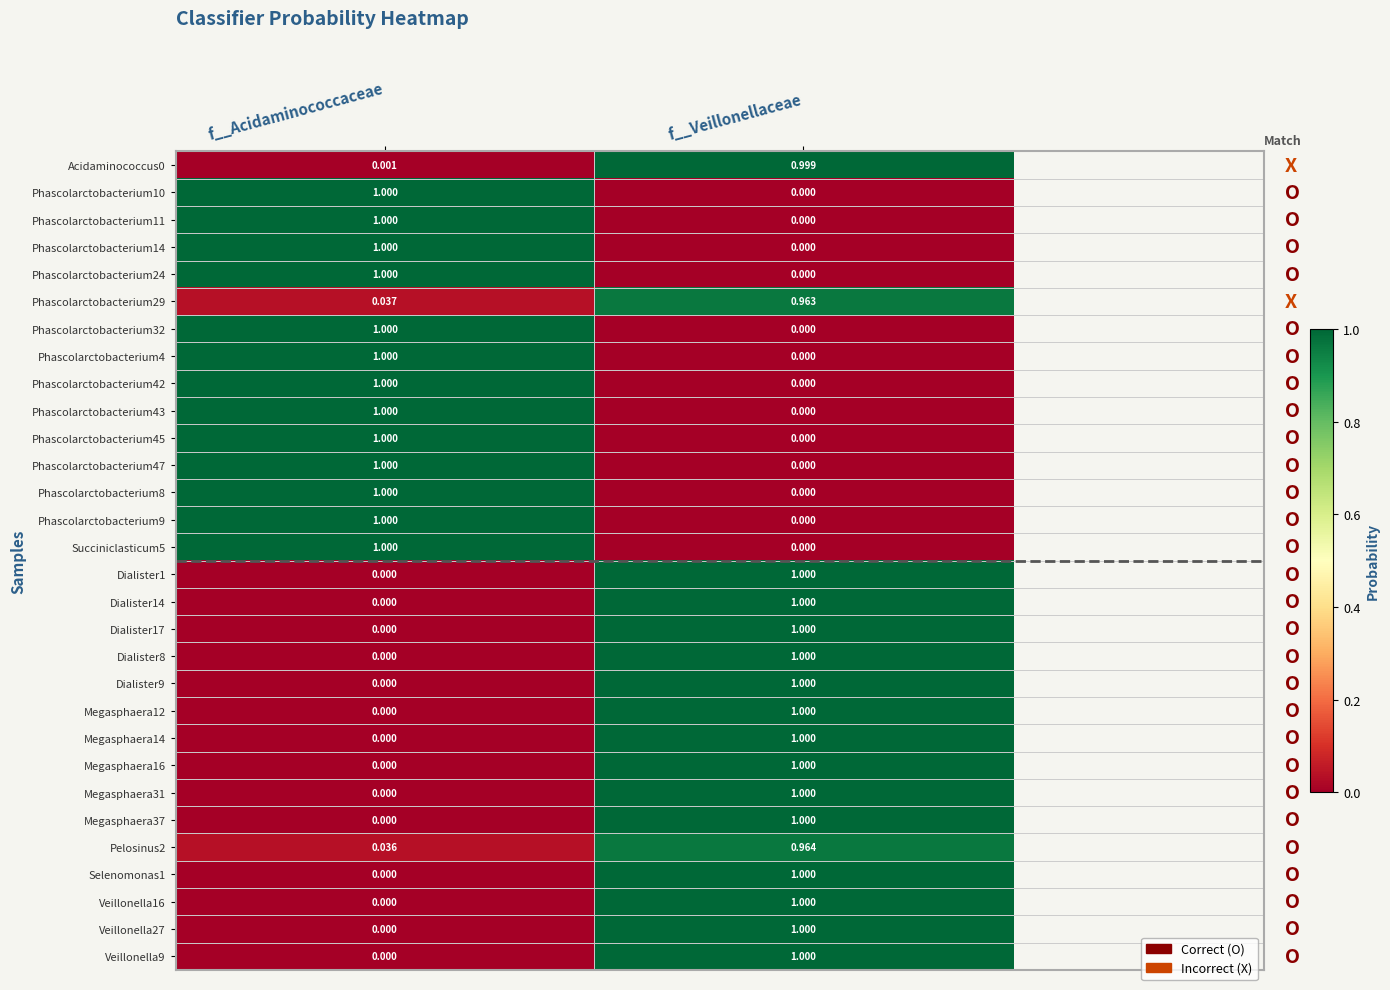

Is the value of Phascolarctobacterium43 at f__Acidaminococcaceae greater than the value of Phascolarctobacterium24 at f__Veillonellaceae?

Yes